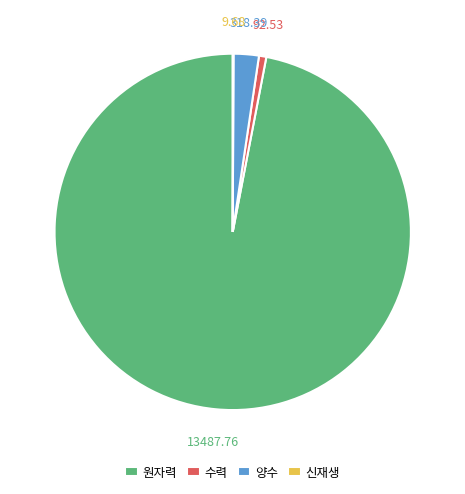

Do 수력 and 양수 together represent more than half of the pie?

No